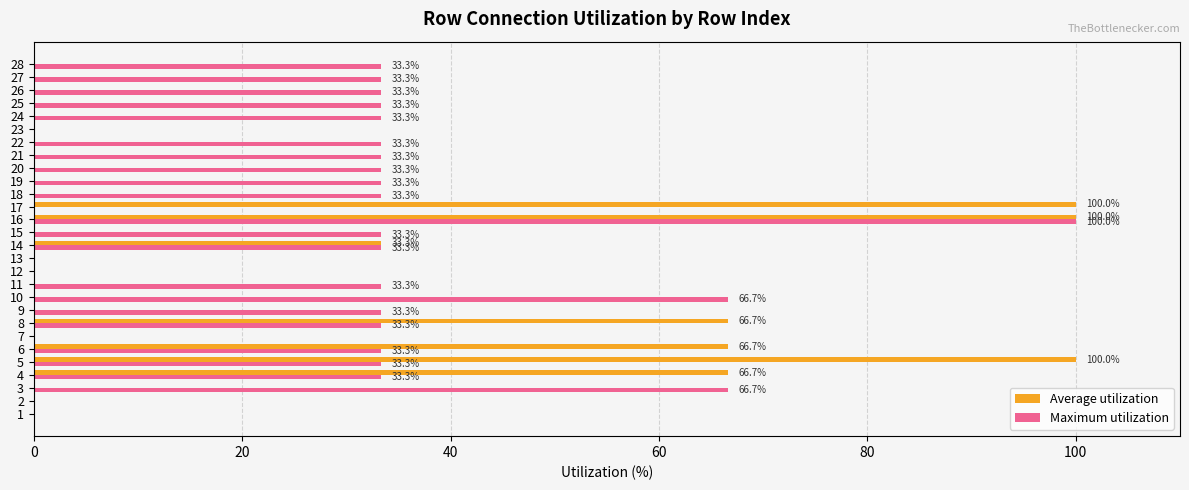

What is the average value of the Maximum utilization series?

29.8